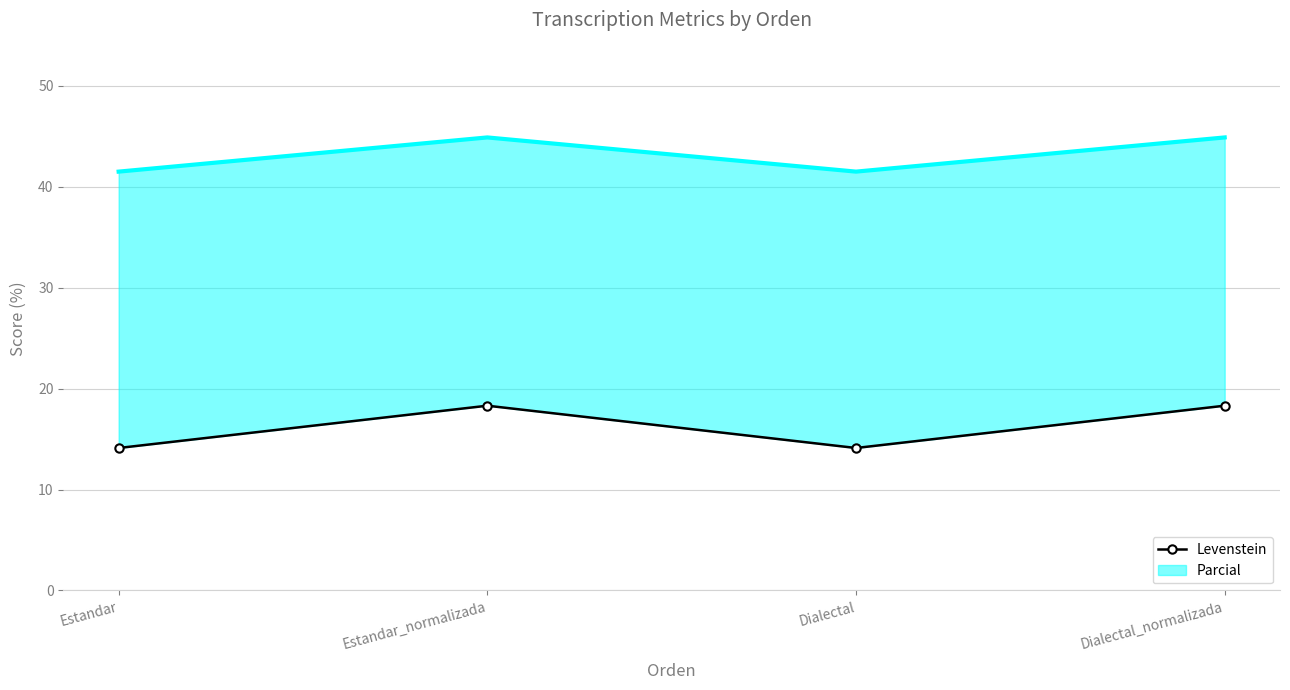

Rank the categories by value from highest to lowest.

Estandar_normalizada, Dialectal_normalizada, Estandar, Dialectal